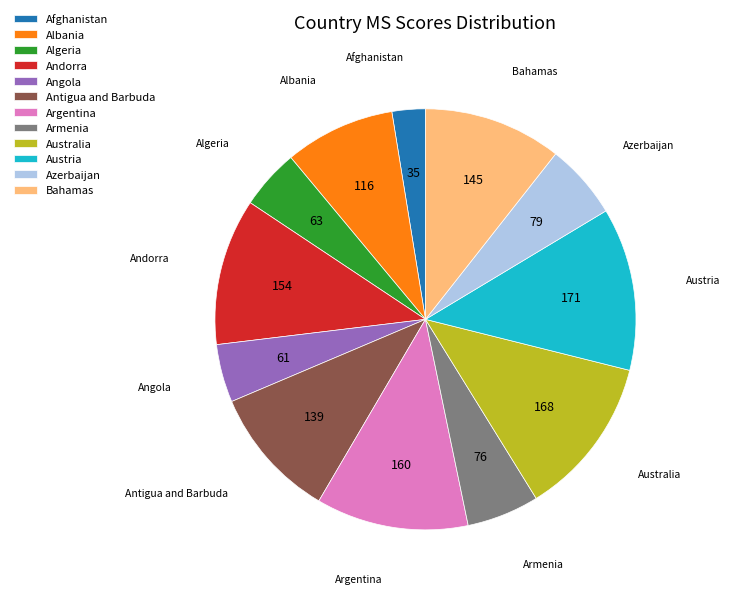

Approximately how many times larger is the value at Angola compared to Austria?

0.4